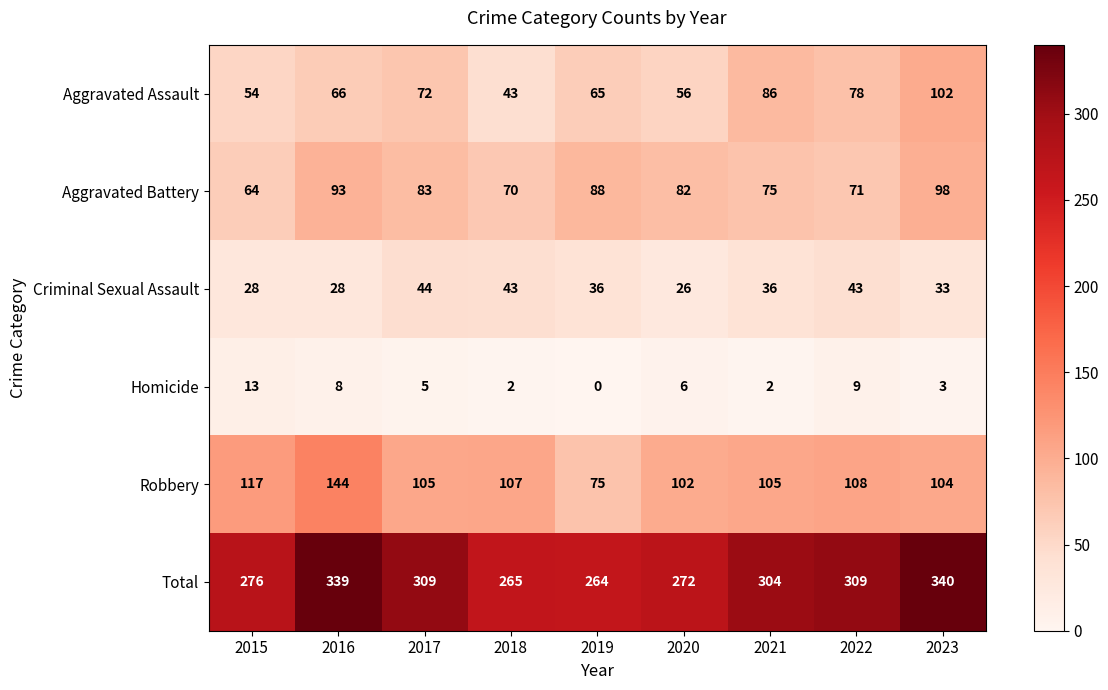

What is the sum of the Aggravated Assault values at 2019 and 2022?

143